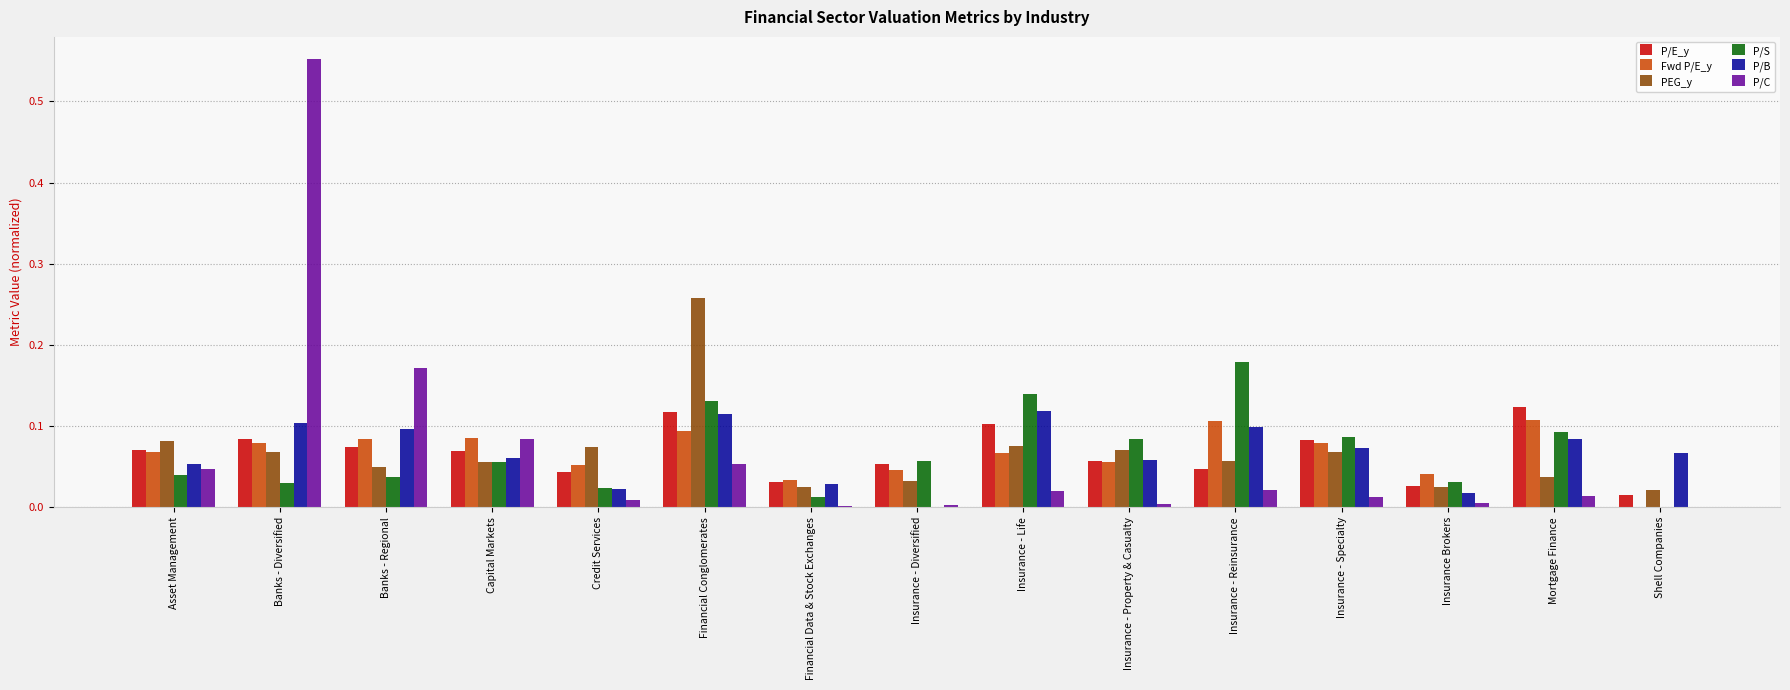

Is the value of Fwd P/E_y at Insurance - Life greater than the value of P/E_y at Banks - Diversified?

No